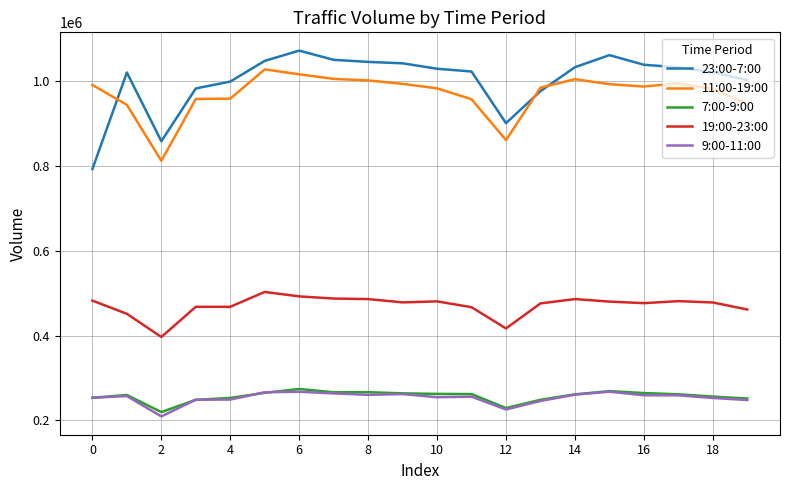

True or false: 9:00-11:00 and 11:00-19:00 cross at least once.

False